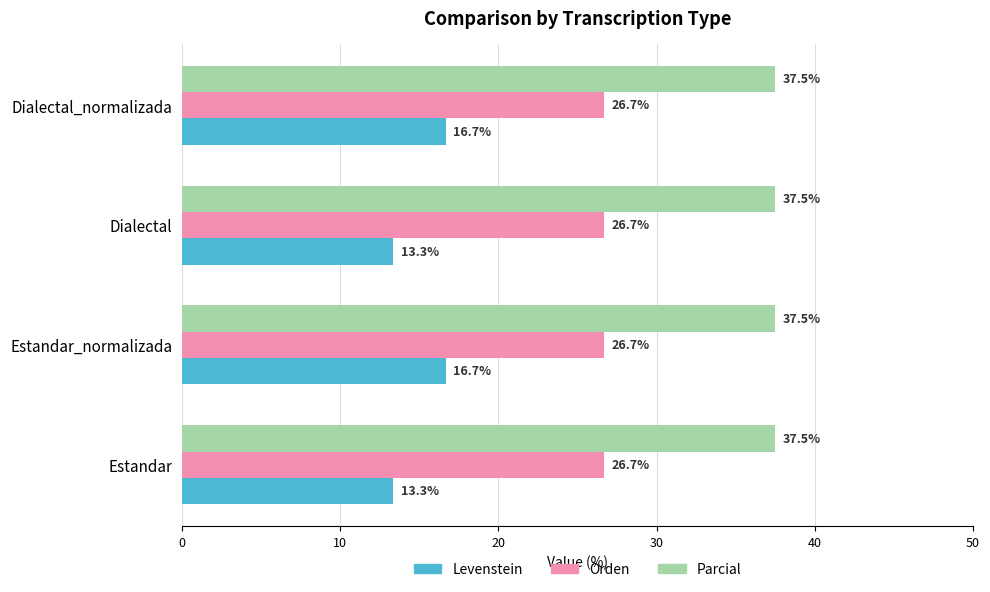

Is it true that Parcial equals 63.7 at Estandar_normalizada?

False